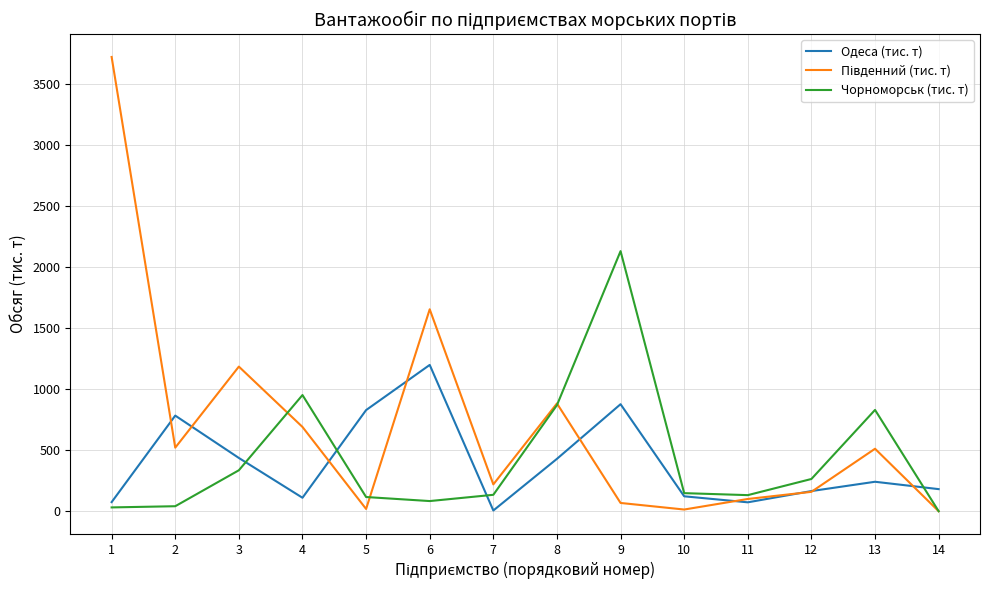

What is the sum of all Чорноморськ (тис. т) values?

6065.7